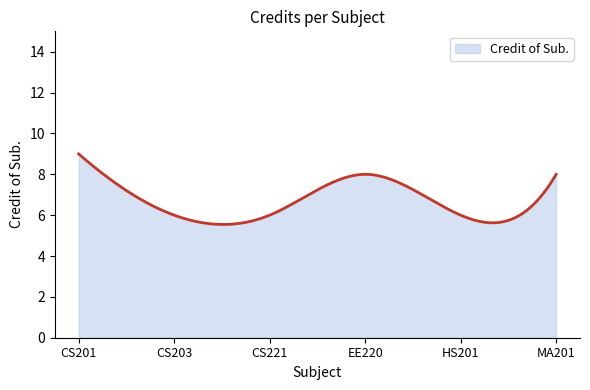

Does the chart display data point markers on the line(s)?

No